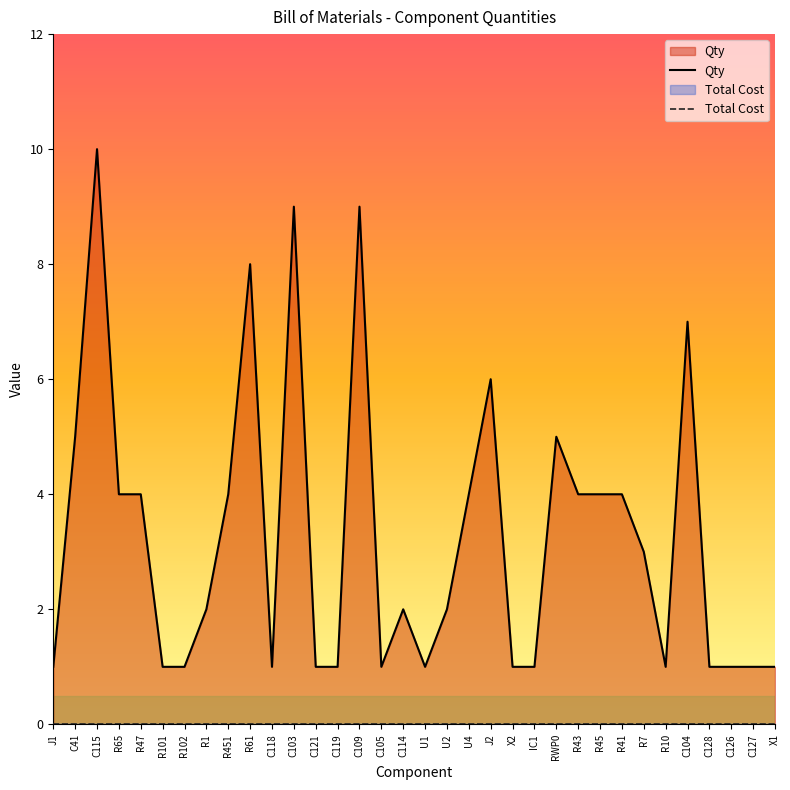

What is the greatest value displayed?

10